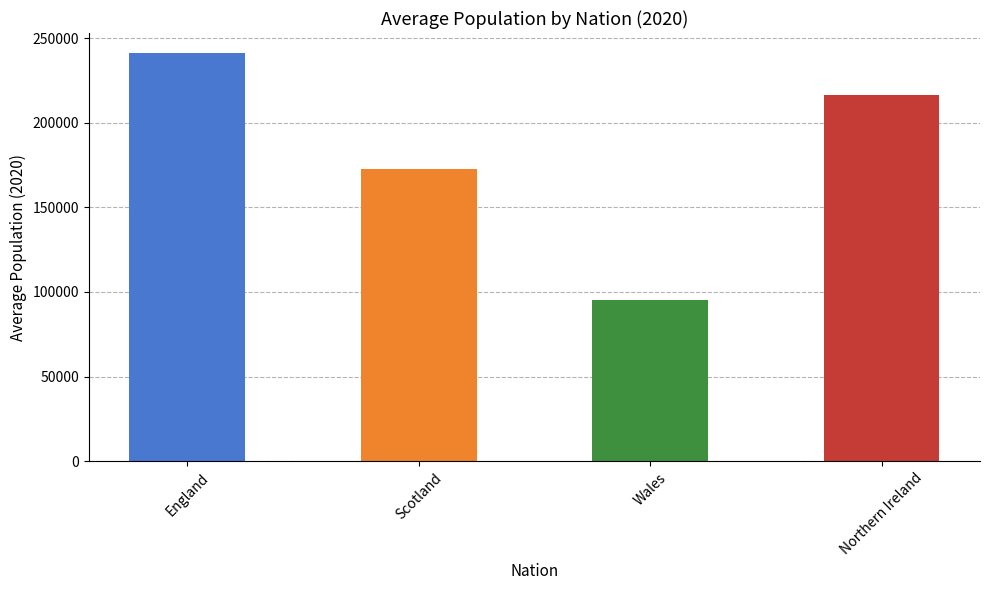

What is the difference between the maximum and second lowest values?

68133